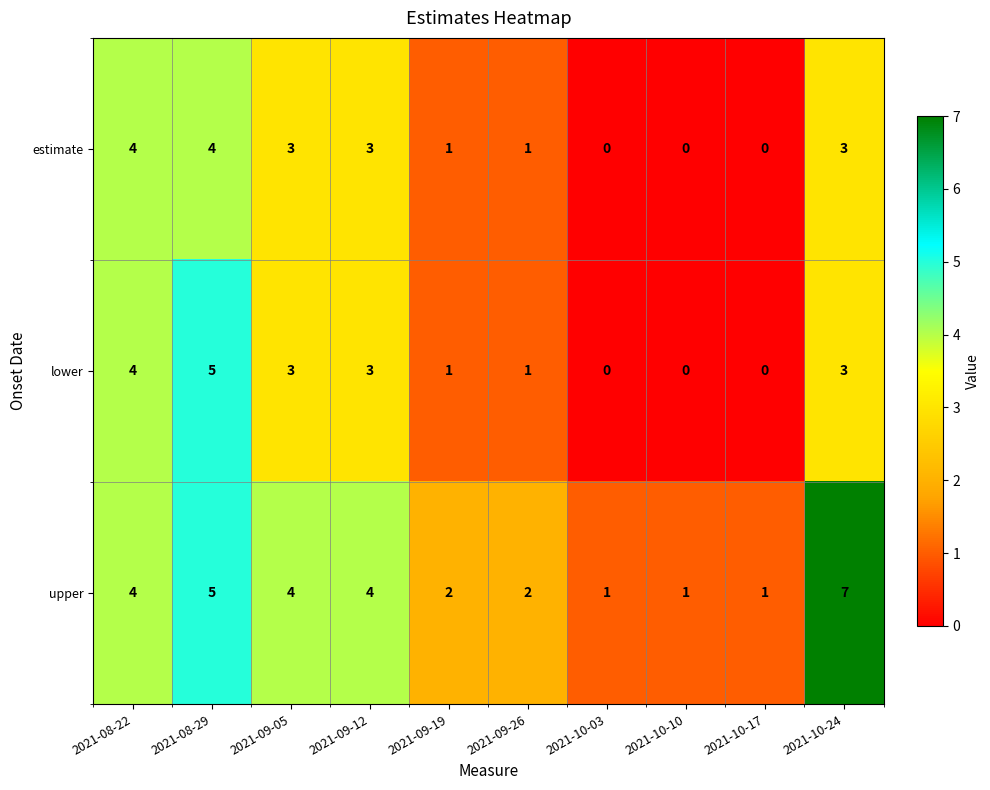

Which series has the widest spread of values?

upper